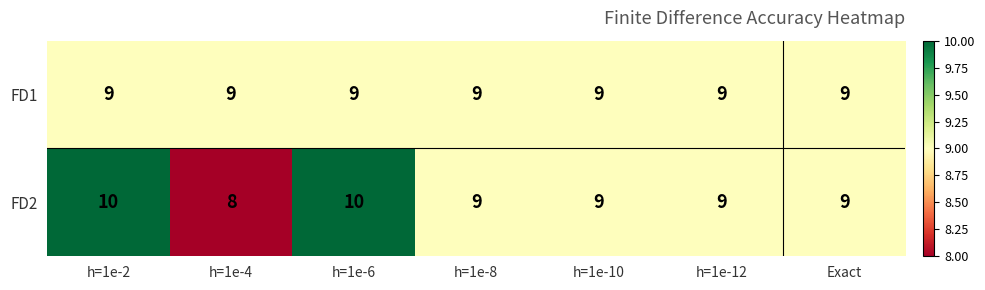

What is the spread (max minus min) of values at h=1e-6?

1